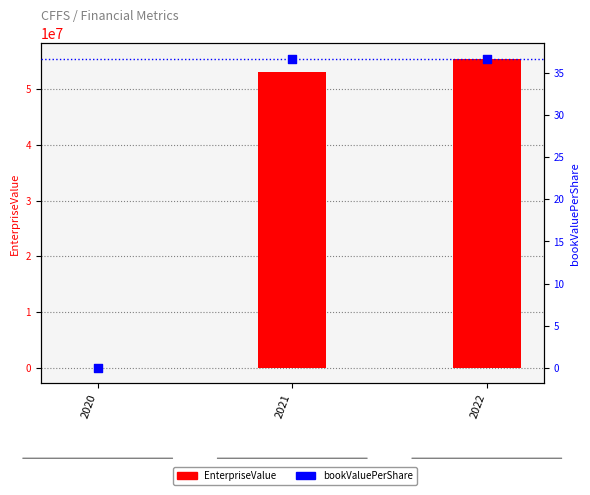

At which category is the sum across all series the highest?

2022